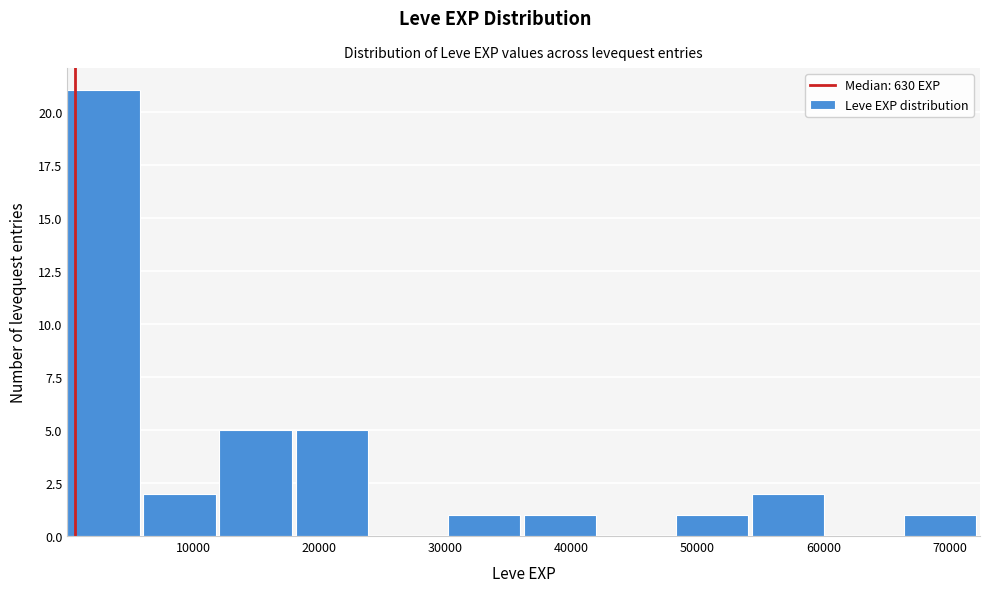

Reading left to right, transcribe this chart: for each bar, give the range it covers on the x-axis and its height. Neither the bar edges nor the heights are printed on the chart, so give them approximately, as read against the axes.

0 to 6000: 21
6000 to 12000: 2
12000 to 18000: 5
18000 to 24000: 5
24000 to 30000: 0
30000 to 36000: 1
36000 to 42000: 1
42000 to 48000: 0
48000 to 54000: 1
54000 to 60000: 2
60000 to 66000: 0
66000 to 72000: 1